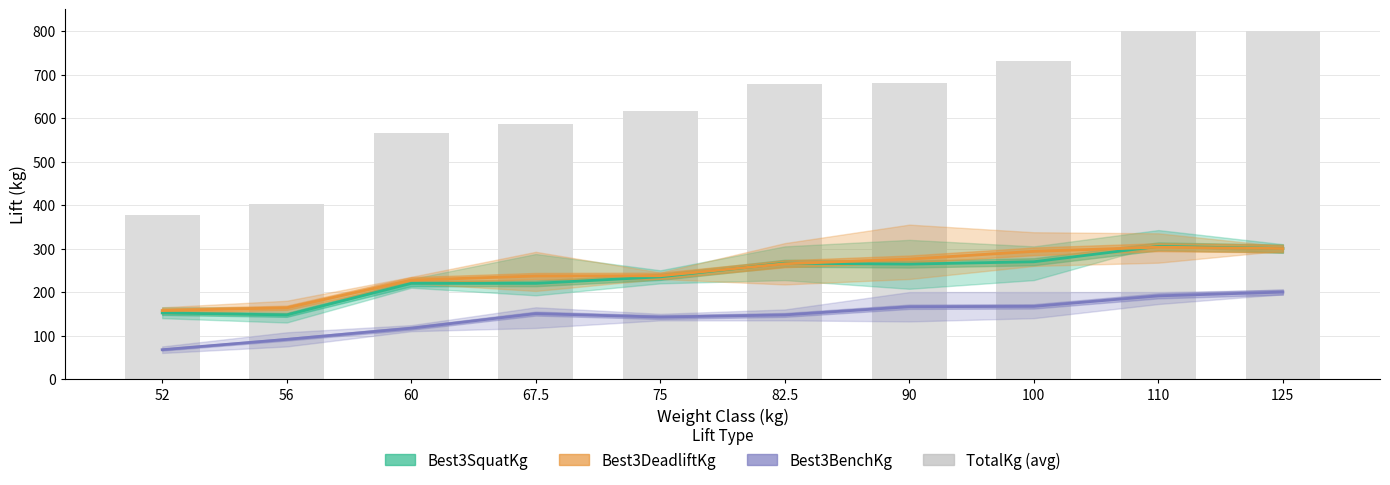

What is the difference between the maximum and minimum values in the TotalKg (avg) series?

423.0